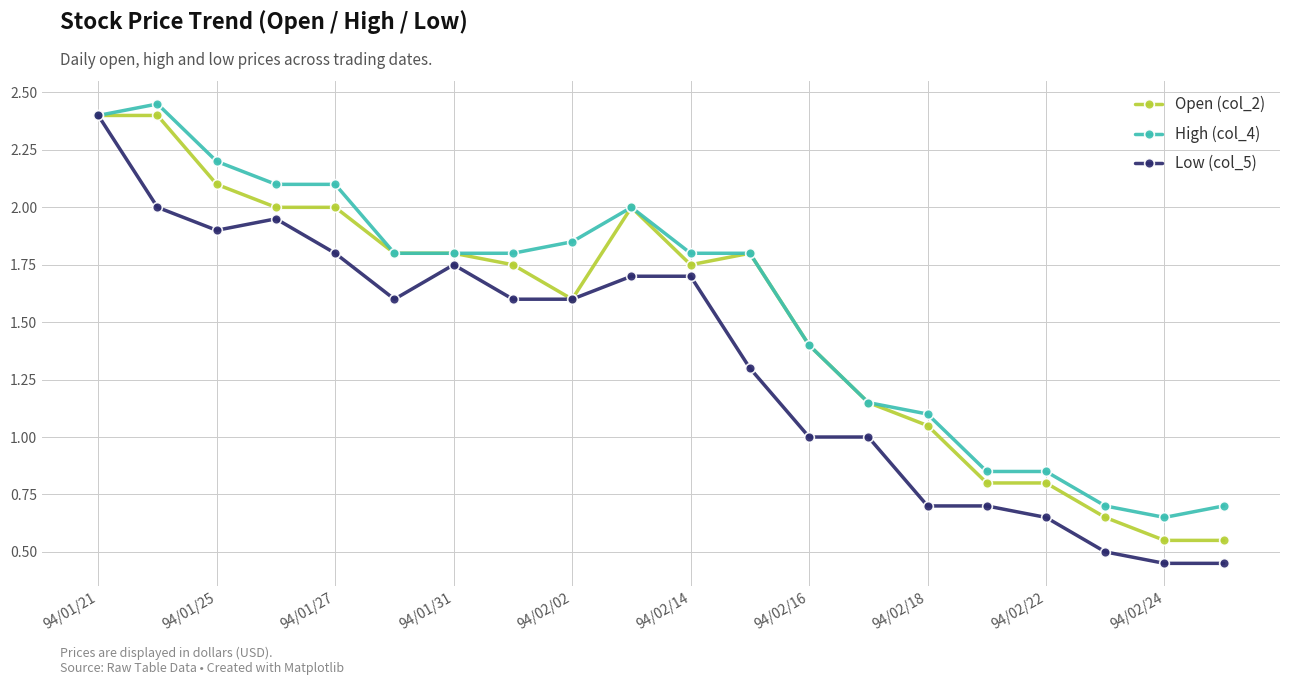

How many distinct data groups are displayed?

3